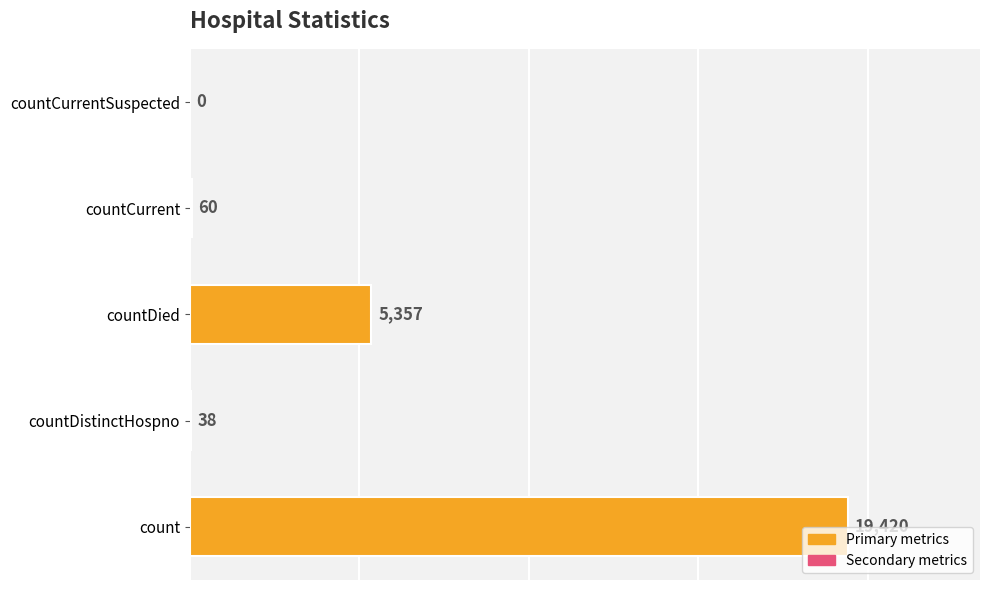

Reading bottom to top, transcribe all the data shown in this chart.

count=19420	countDistinctHospno=38	countDied=5357	countCurrent=60	countCurrentSuspected=0